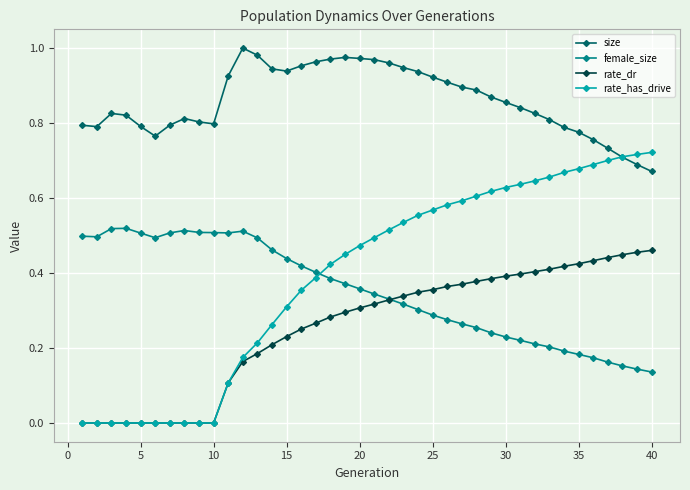

Which series has the widest spread of values?

rate_has_drive